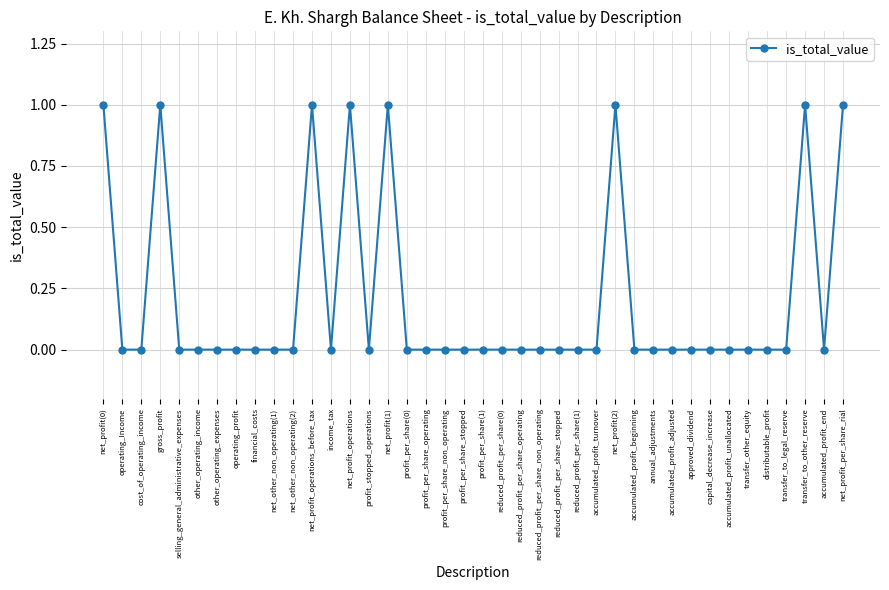

What is the label of the 6th point from the left?

other_operating_income